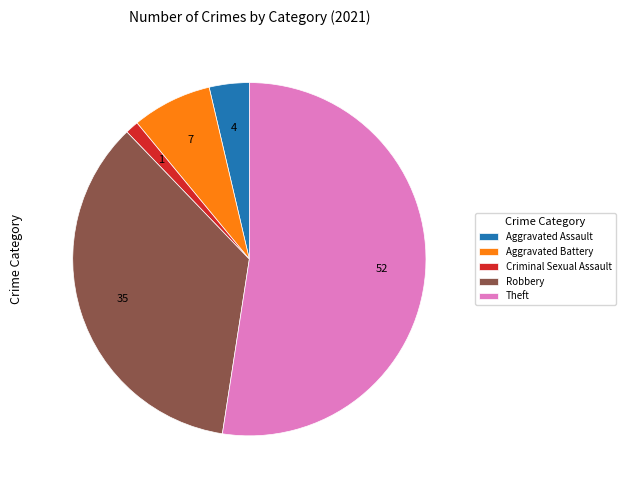

What is the smallest slice in the pie chart?

Criminal Sexual Assault